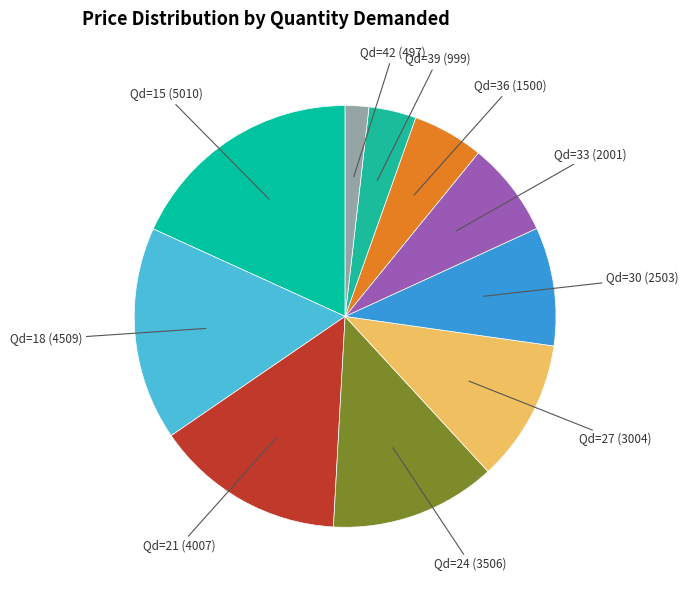

Count the number of slices in the pie.

10